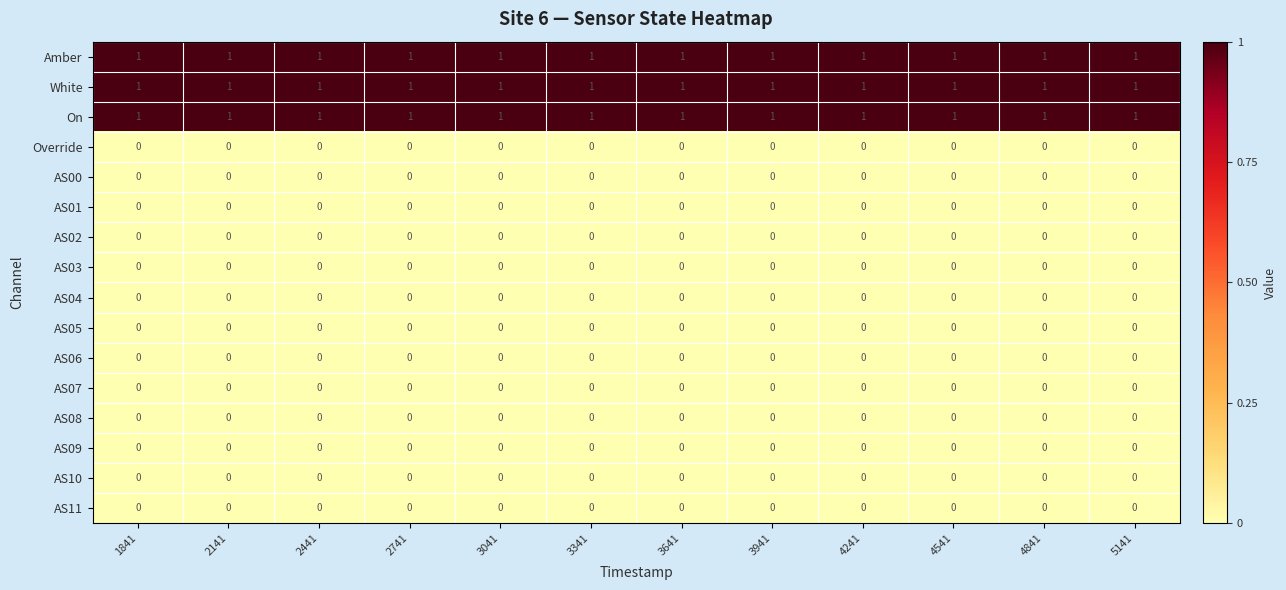

What is the total value across all series at 4241?

3